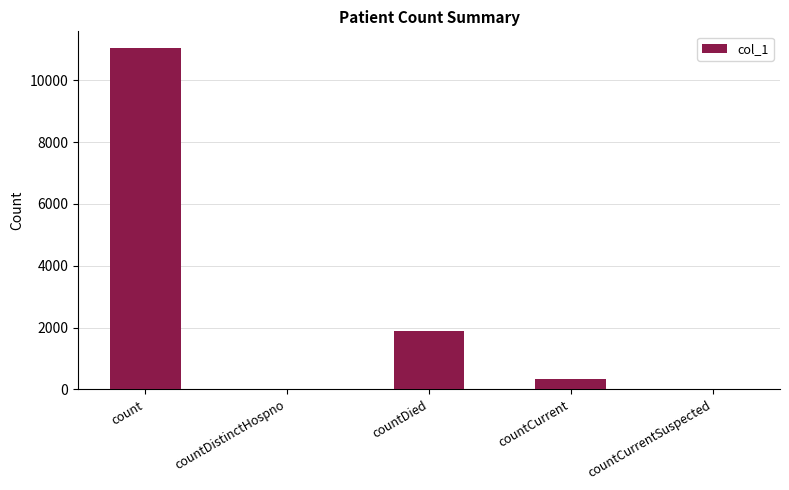

Reading left to right, extract all data points from this chart.

11034	0	1894	341	0